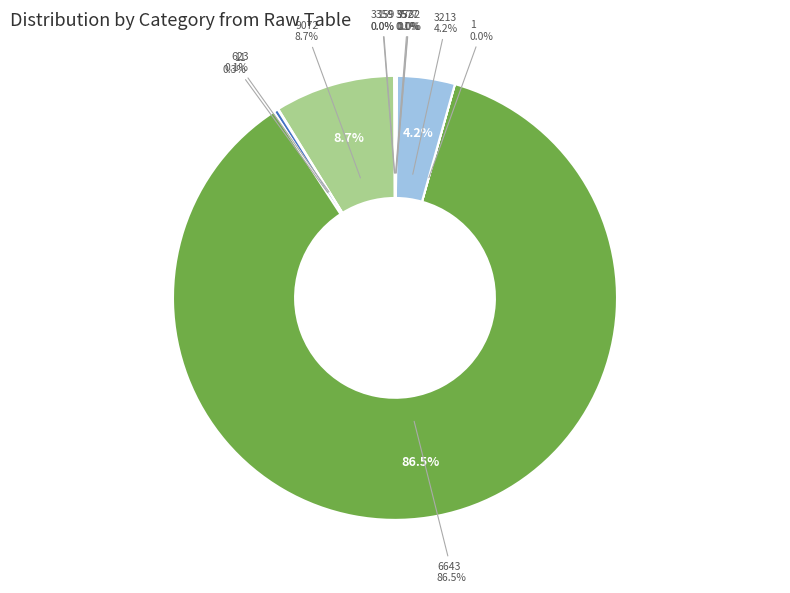

Which category has the biggest portion of the pie?

6643